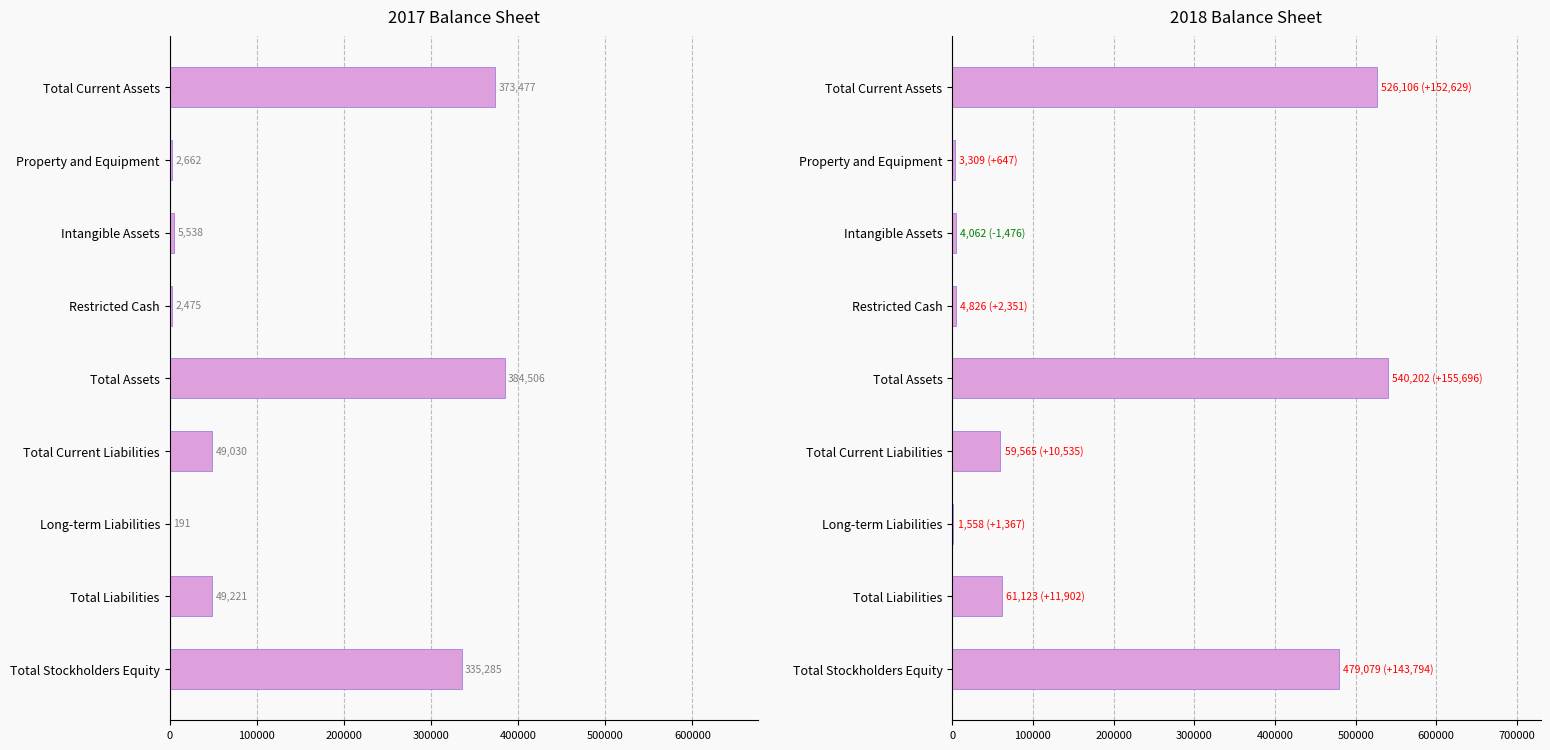

What is the sum of all 2018 values?

1679830